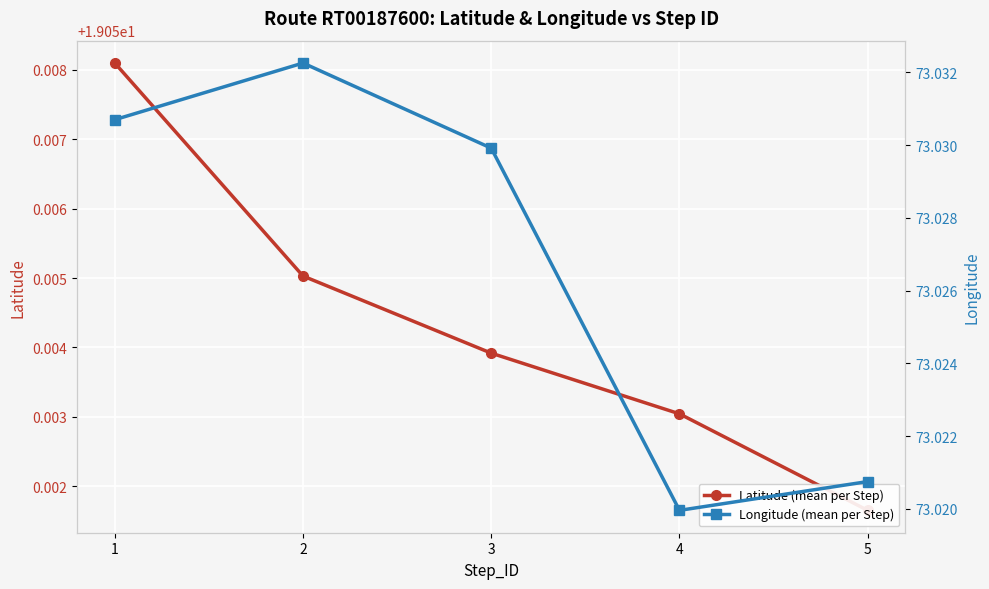

What is the spread (max minus min) of values at 3?

54.0